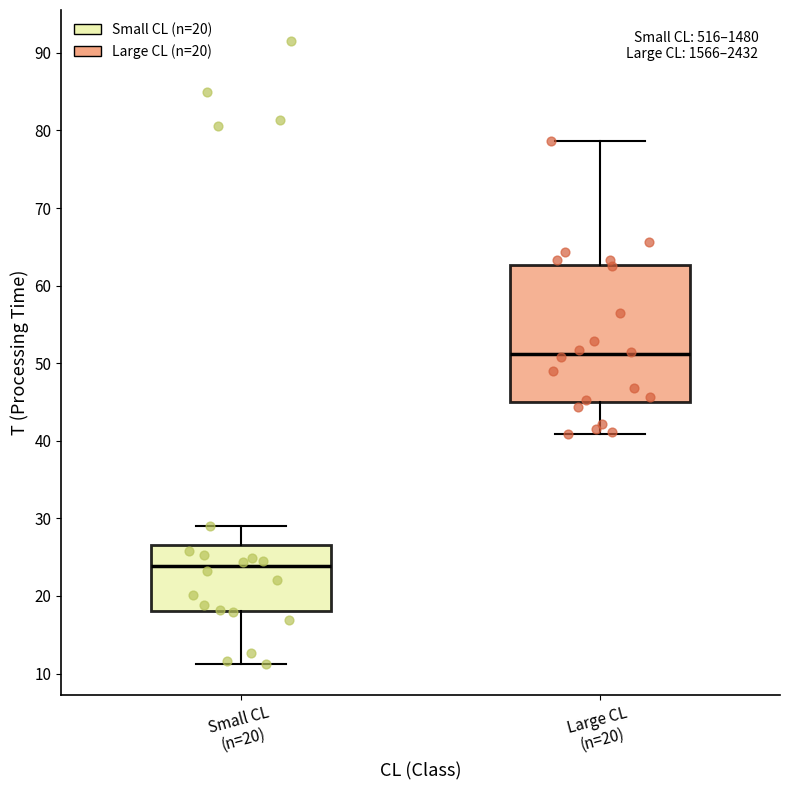

Where is the lower edge of the box for Large CL (n=20) on the y-axis? The values are not printed on the chart, so give them approximately, as read against the axis.

45